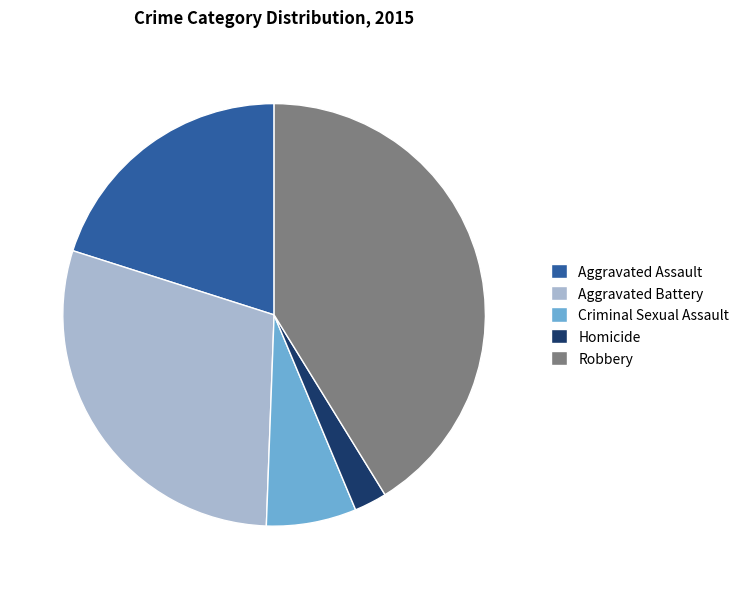

Does any single category account for the majority?

No